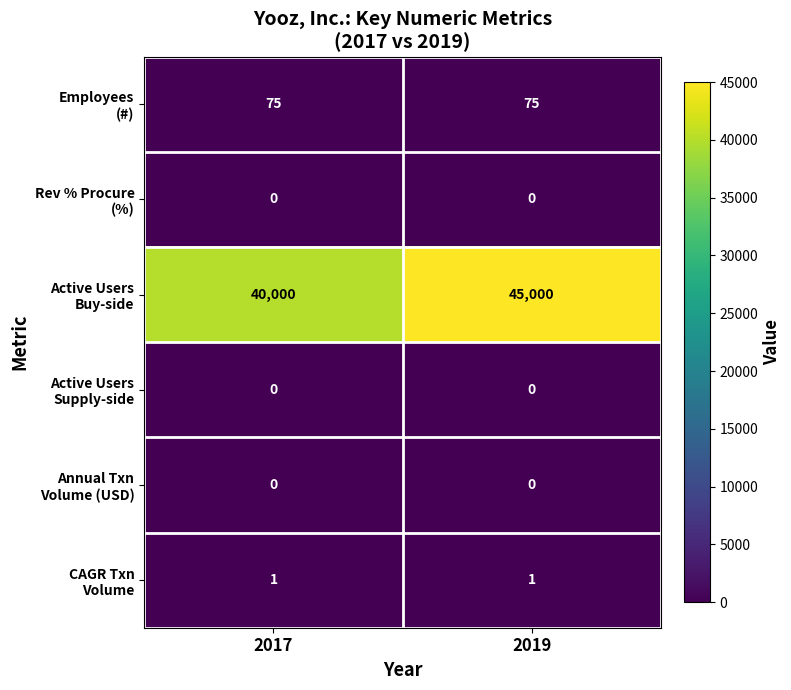

At which category is the sum across all series the highest?

2019